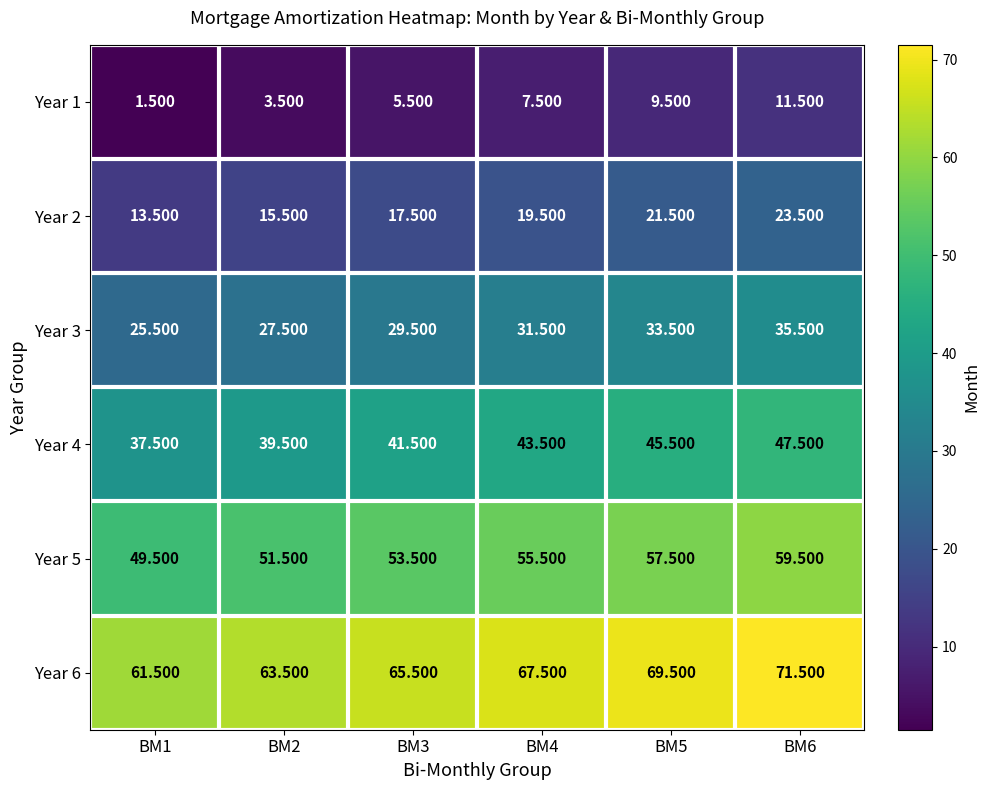

Is the value of Year 3 at BM1 greater than the value of Year 6 at BM2?

No